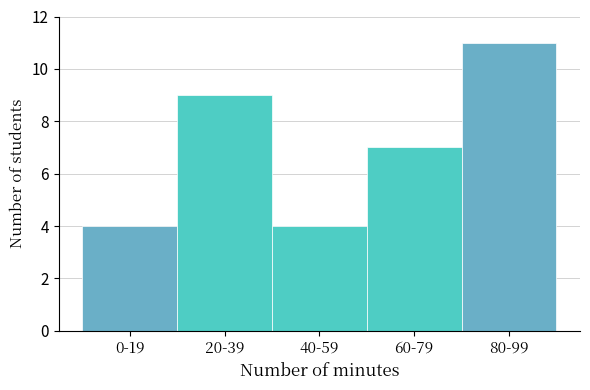

Reading left to right, list all the values displayed in this chart.

4	9	4	7	11